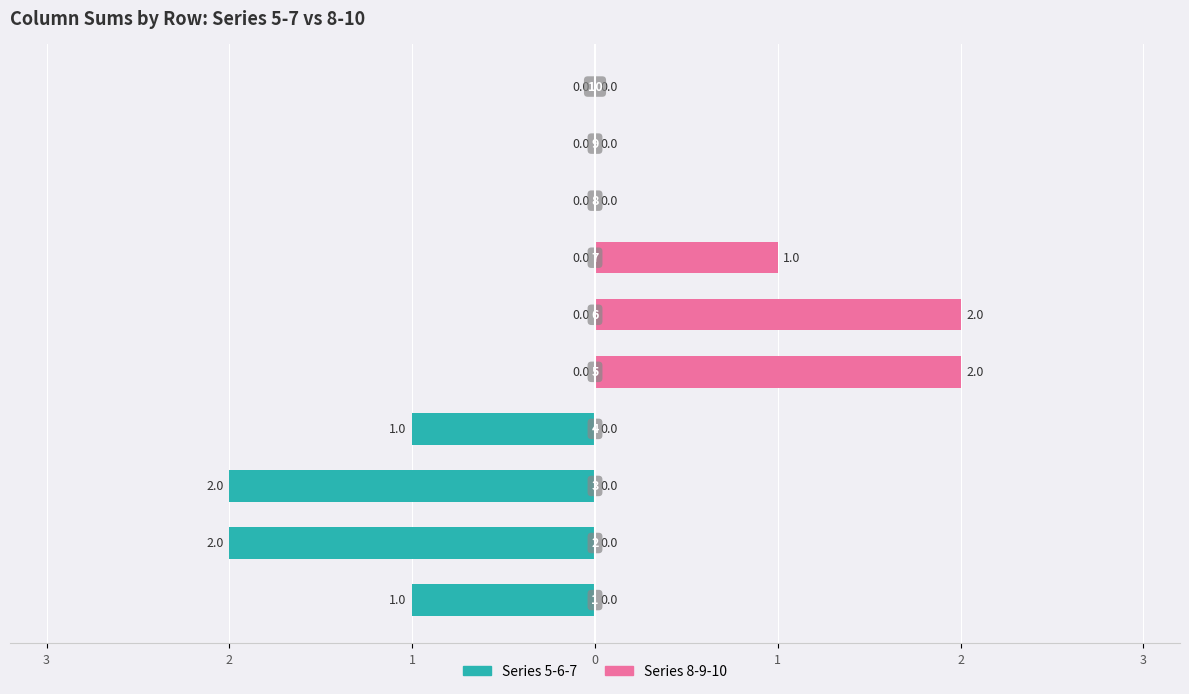

Does the chart contain any negative values?

Yes